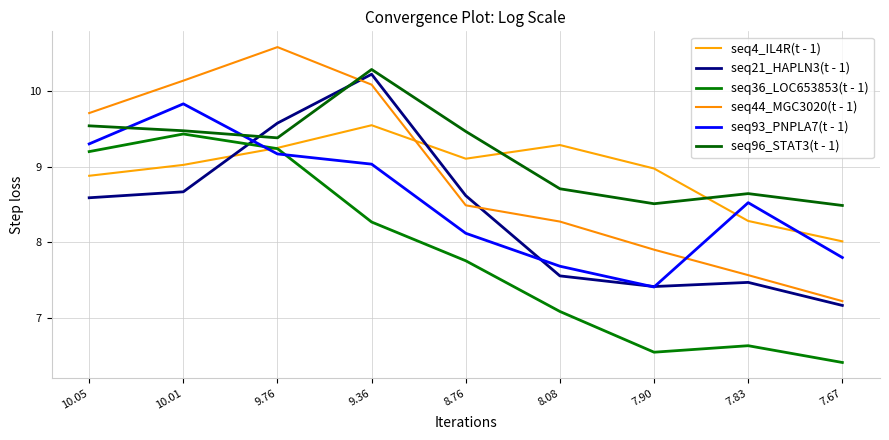

The value of seq96_STAT3(t - 1) at 10.05 is 9.5. True or false?

True